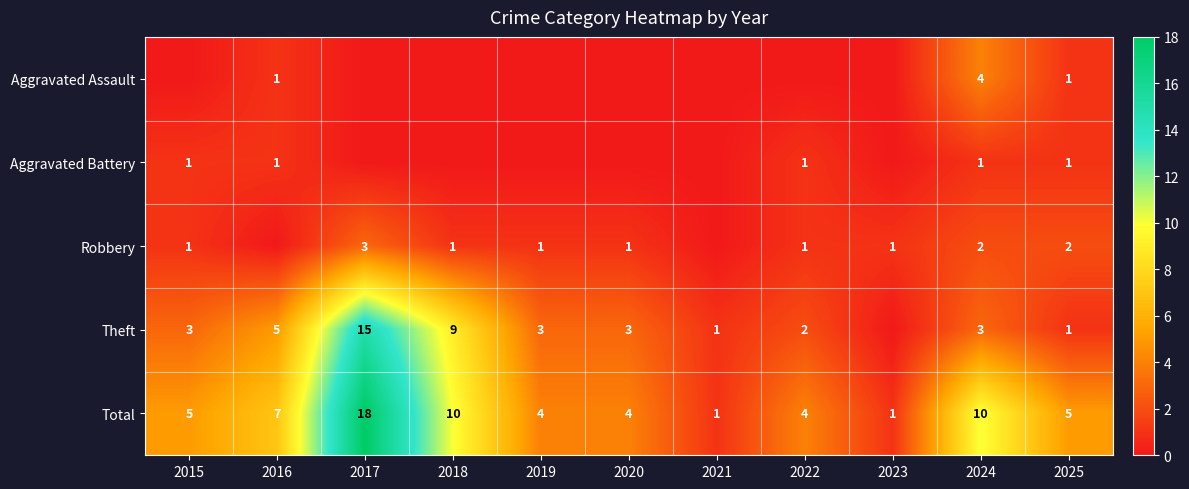

The value of Total at 2019 is 2. True or false?

False